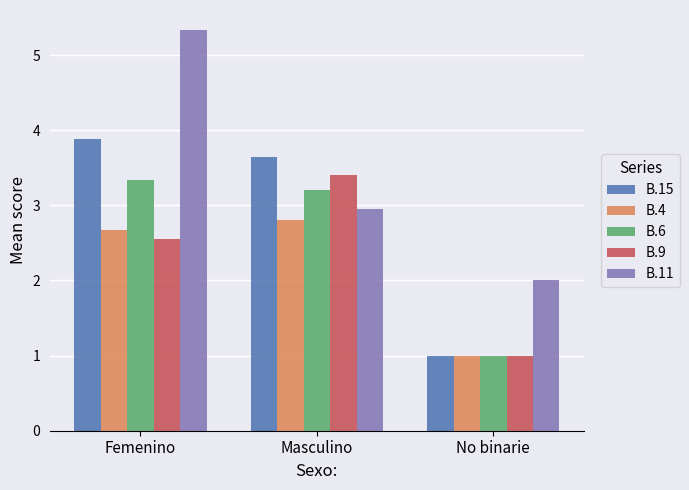

Which series has the largest range (max minus min)?

B.11